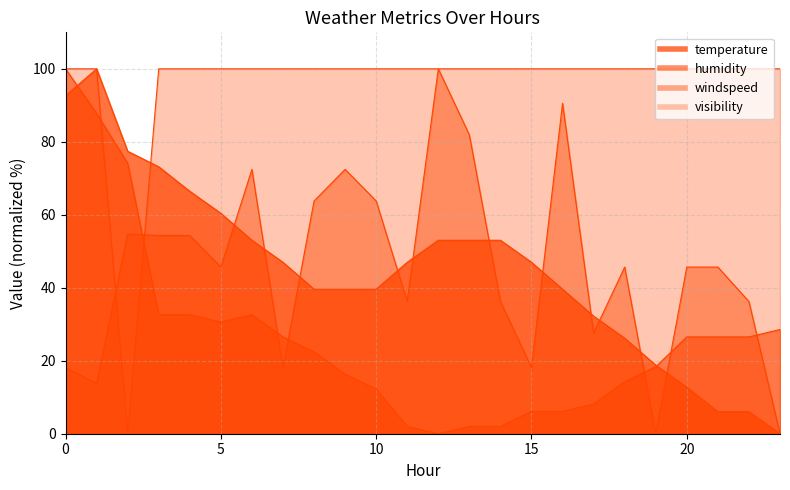

Reading left to right, what are all the values shown in this chart?

temperature: 0=92.6	1=100.0	2=77.4	3=73.2	4=66.4	5=60.4	6=53.0	7=47.0	8=39.6	9=39.6	10=39.6	11=47.0	12=53.0	13=53.0	14=53.0	15=47.0	16=39.6	17=32.2	18=26.2	19=18.8	20=12.8	21=6.0	22=6.0	23=0.0
humidity: 0=100.0	1=87.8	2=74.1	3=32.7	4=32.7	5=30.6	6=32.7	7=26.5	8=22.4	9=16.3	10=12.2	11=2.0	12=0.0	13=2.0	14=2.0	15=6.1	16=6.1	17=8.2	18=14.3	19=18.4	20=26.5	21=26.5	22=26.5	23=28.6
windspeed: 0=18.1	1=13.8	2=54.7	3=54.3	4=54.3	5=45.7	6=72.4	7=18.1	8=63.8	9=72.4	10=63.8	11=36.2	12=100.0	13=81.9	14=36.2	15=18.1	16=90.6	17=27.6	18=45.7	19=0.0	20=45.7	21=45.7	22=36.2	23=0.0
visibility: 0=100.0	1=100.0	2=0.0	3=100.0	4=100.0	5=100.0	6=100.0	7=100.0	8=100.0	9=100.0	10=100.0	11=100.0	12=100.0	13=100.0	14=100.0	15=100.0	16=100.0	17=100.0	18=100.0	19=100.0	20=100.0	21=100.0	22=100.0	23=100.0